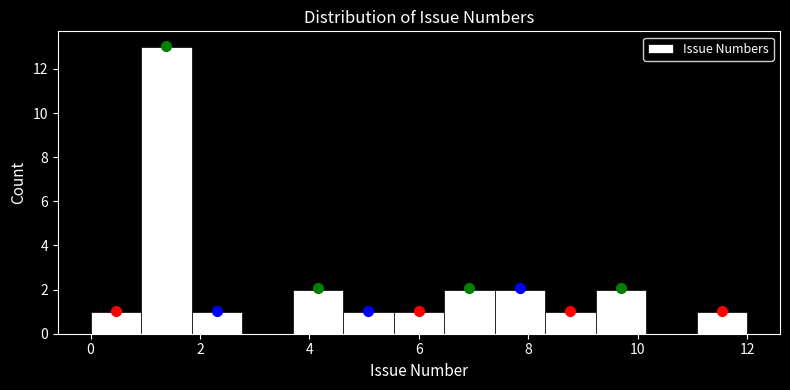

Reading left to right, transcribe this chart: for each bar, give the range it covers on the x-axis and its height. Neither the bar edges nor the heights are printed on the chart, so give them approximately, as read against the axes.

0.0 to 1.0: 1
1.0 to 1.8: 13
1.8 to 2.8: 1
2.8 to 3.6: 0
3.6 to 4.6: 2
4.6 to 5.6: 1
5.6 to 6.4: 1
6.4 to 7.4: 2
7.4 to 8.4: 2
8.4 to 9.2: 1
9.2 to 10.2: 2
10.2 to 11.0: 0
11.0 to 12.0: 1